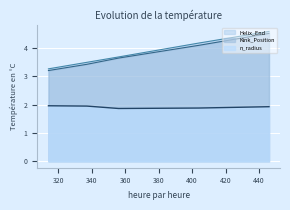

The Kink_Position series shows 3.4 at 337. True or false?

True